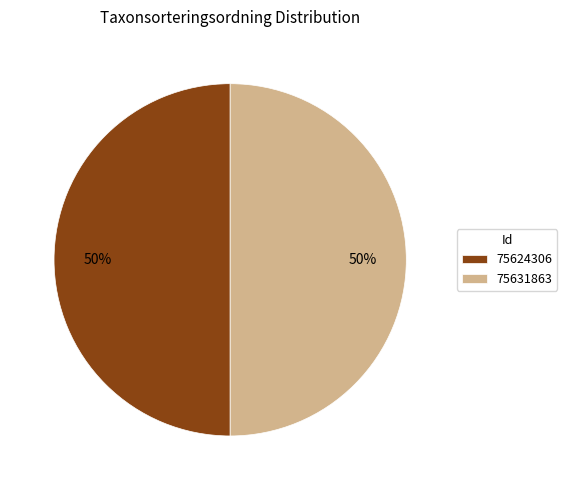

To the nearest percent, what is the average slice percentage?

50%